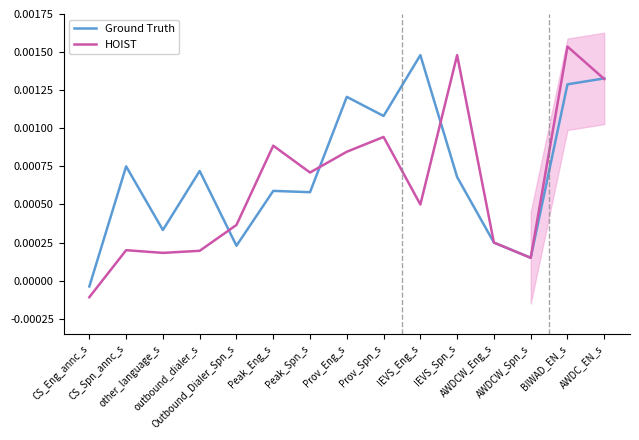

Does the chart have visible grid lines?

No